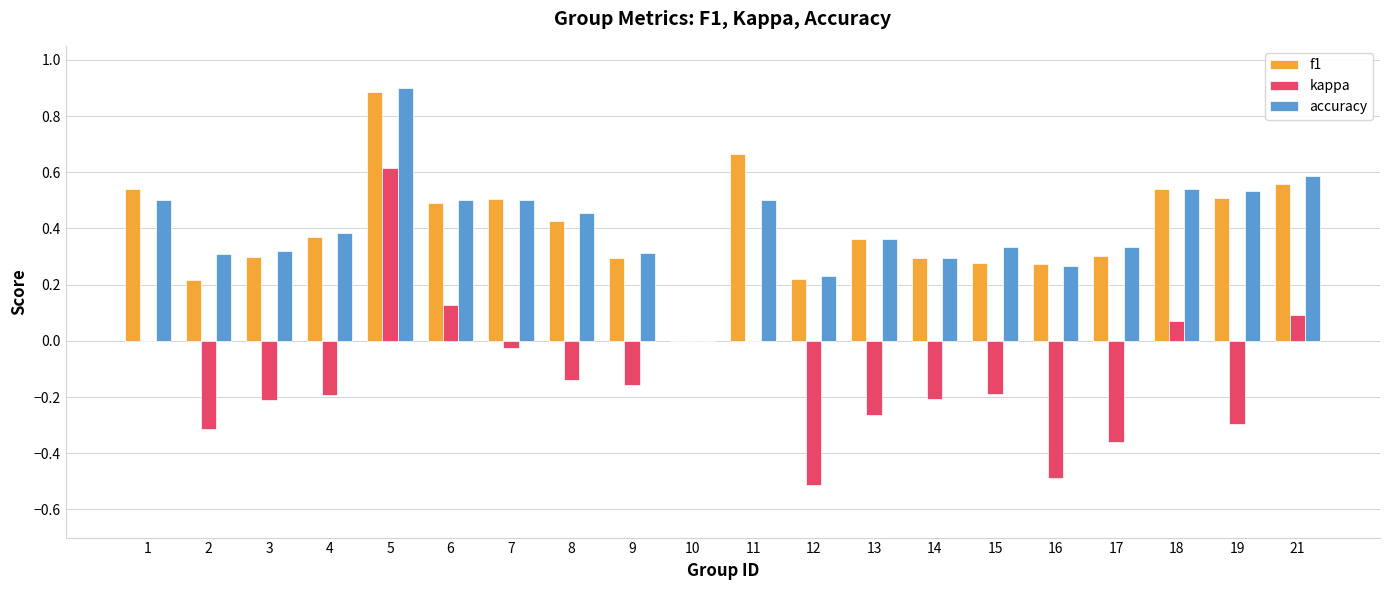

How many series are shown in this chart?

3